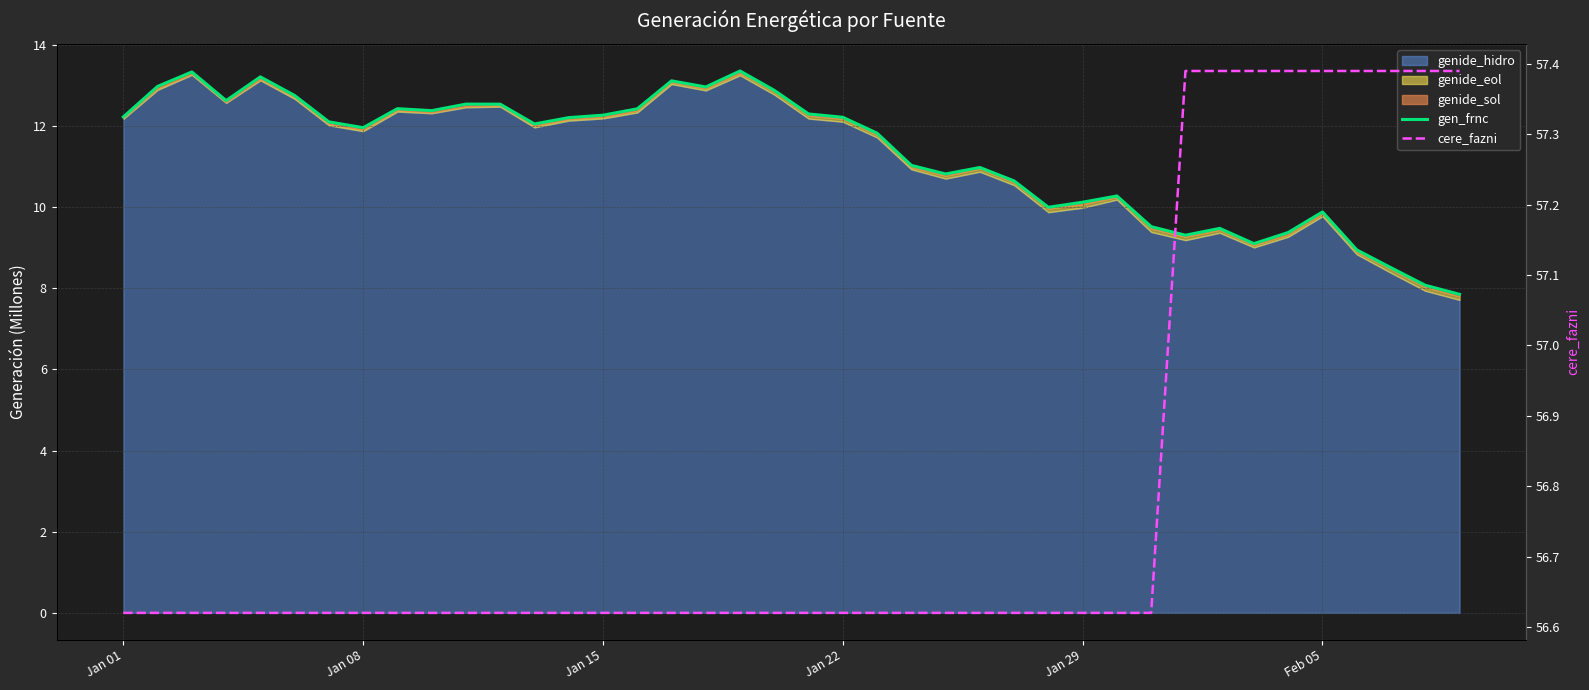

The value of cere_fazni at 30 is 19.5. True or false?

False